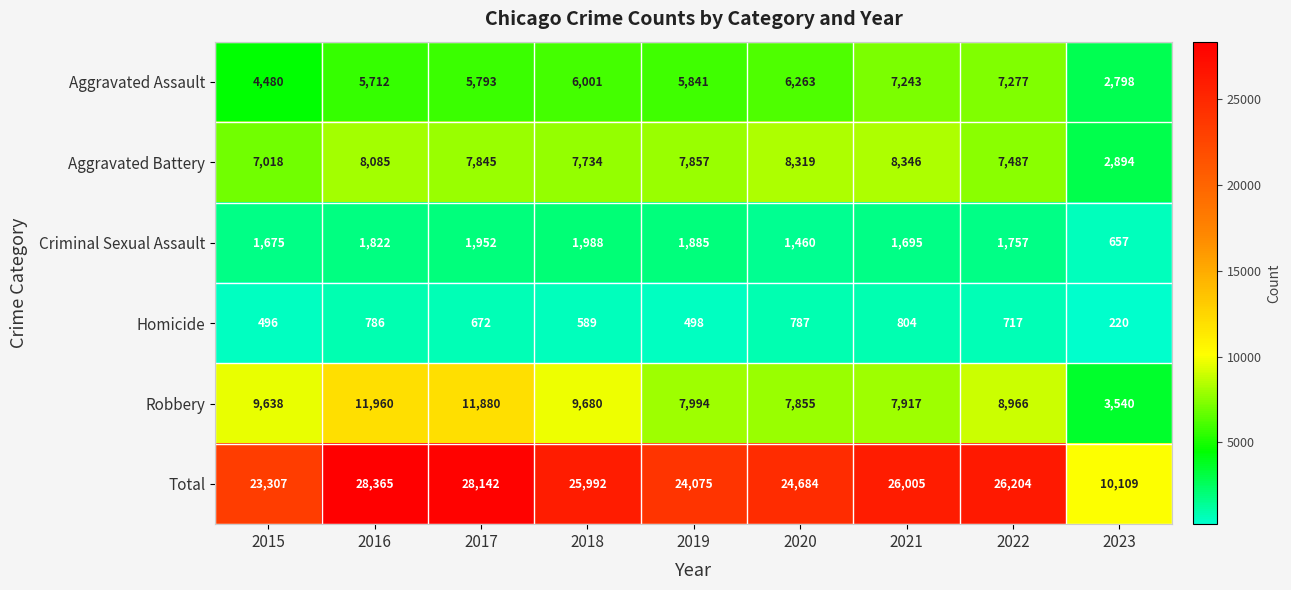

The value of Homicide at 2023 is 102. True or false?

False